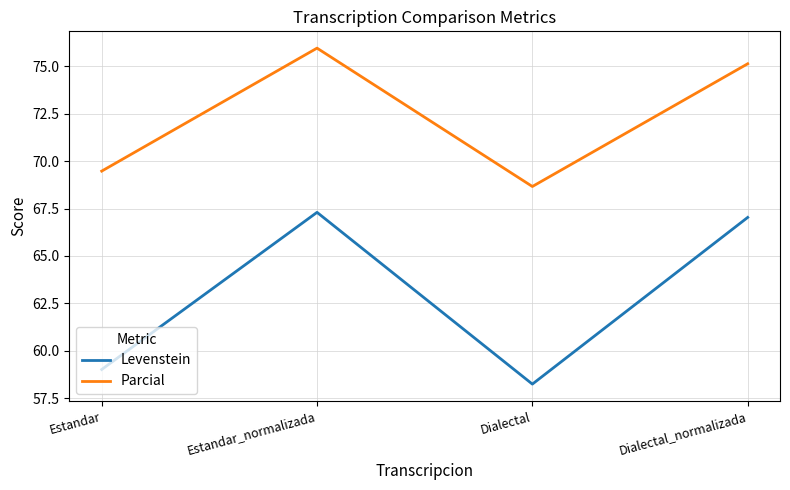

What position from the left is Dialectal_normalizada?

4